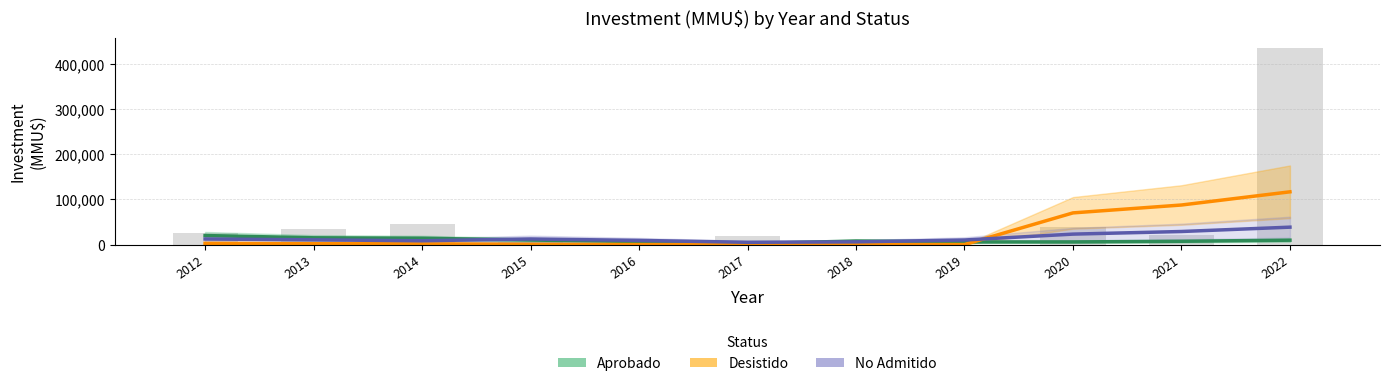

The value of Desistido at 2019 is 14.0. True or false?

False